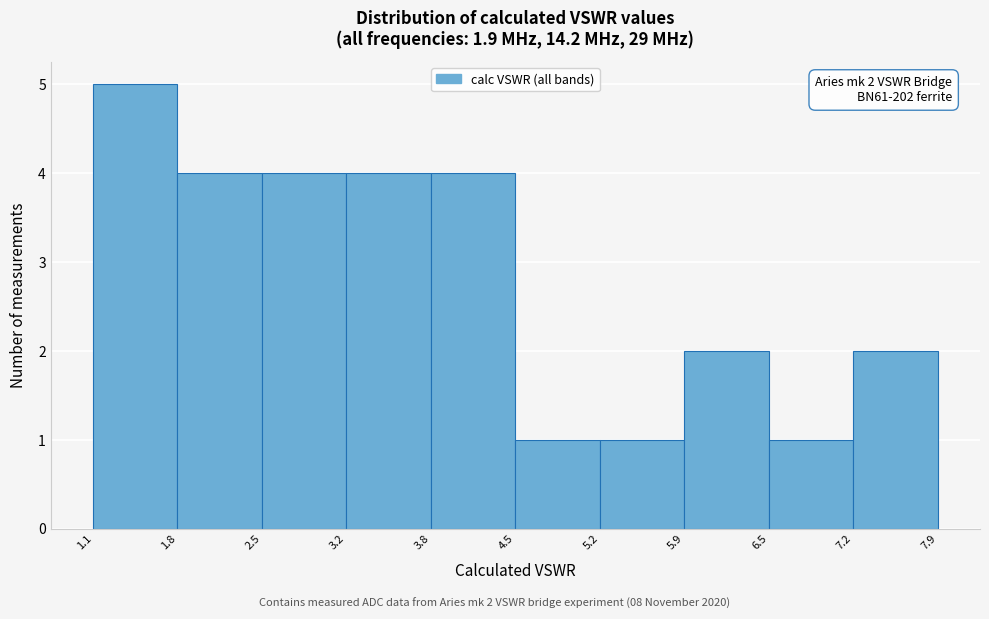

Which range on the x-axis has the tallest bar?

1.1 to 1.8